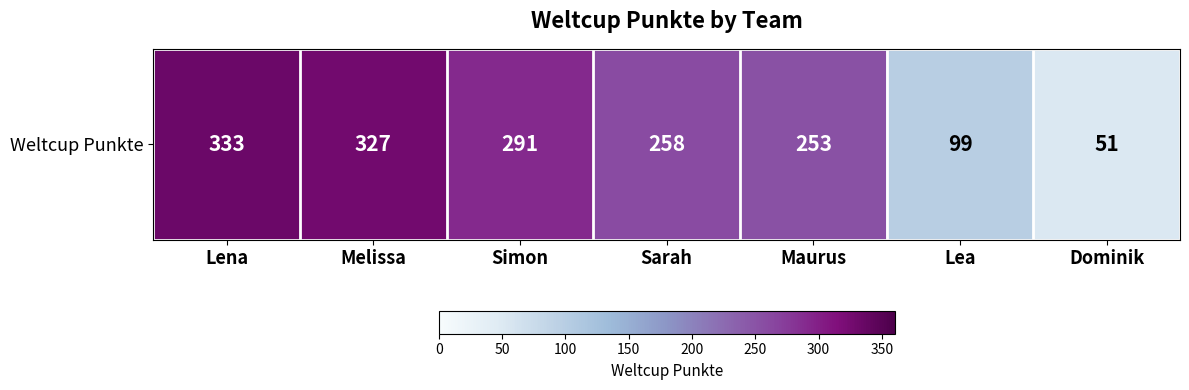

Rank the categories by value from highest to lowest.

Lena, Melissa, Simon, Sarah, Maurus, Lea, Dominik